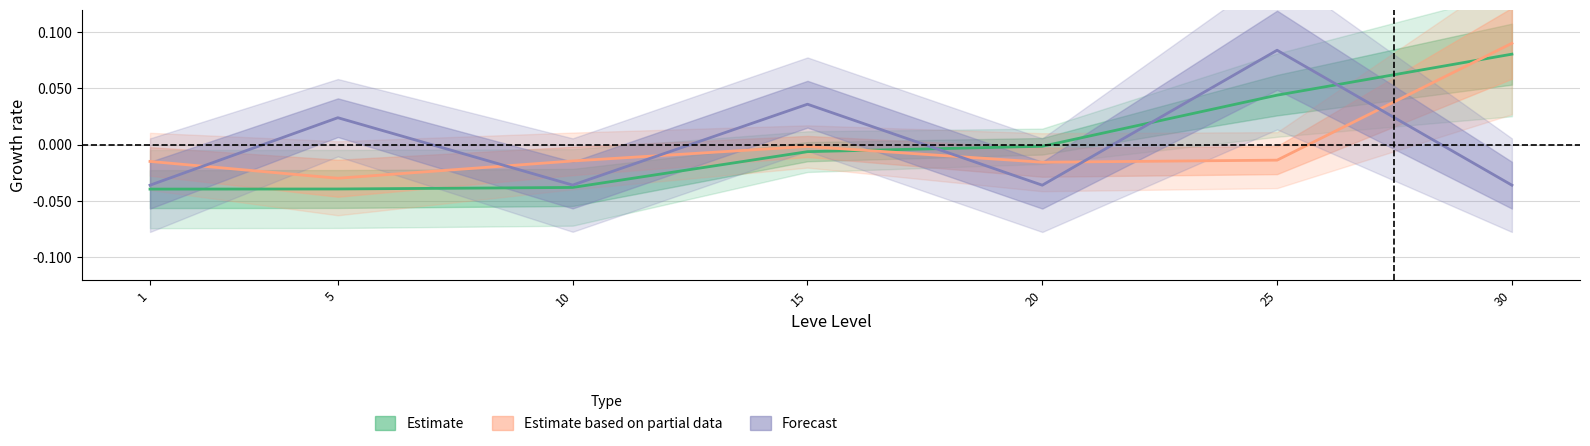

How many data points in currentAveragePrice are above 0?

1